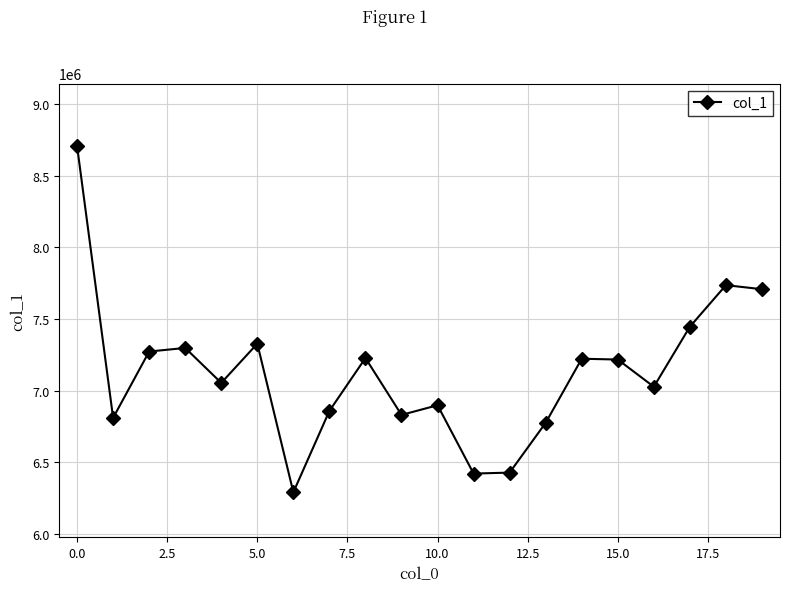

True or false: there are more than 2 points higher than both neighbors.

True